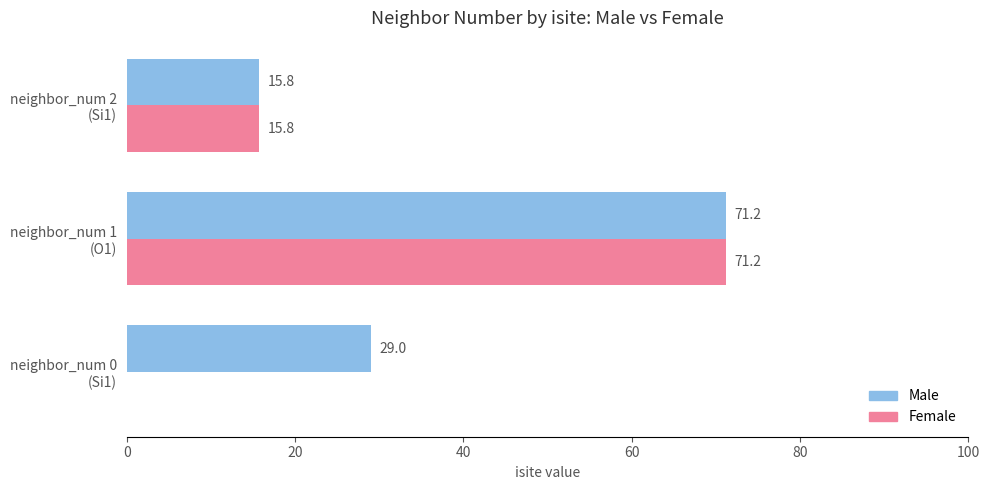

Which series has the largest total across all categories?

Male